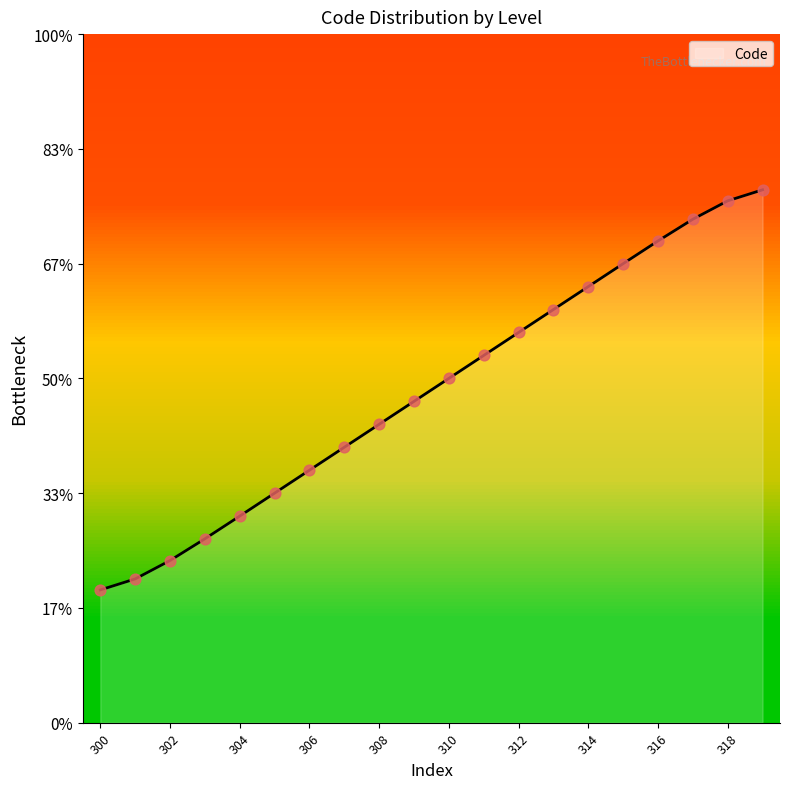

Does the chart have visible grid lines?

No